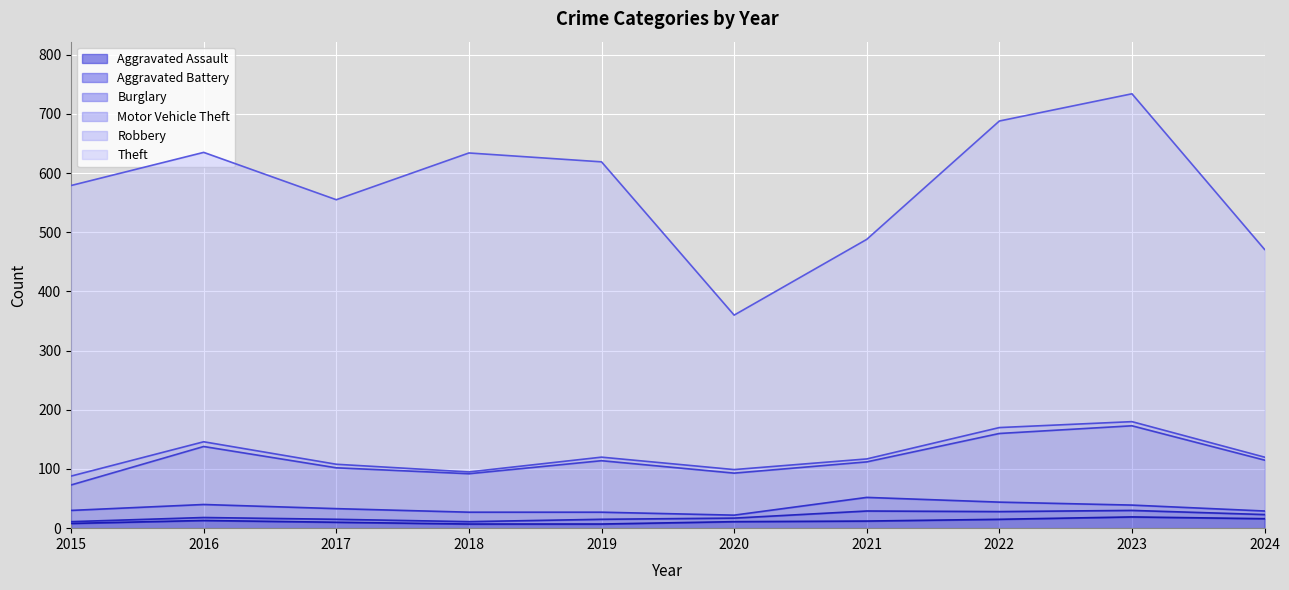

How many values in the Motor Vehicle Theft series are below 86?

5